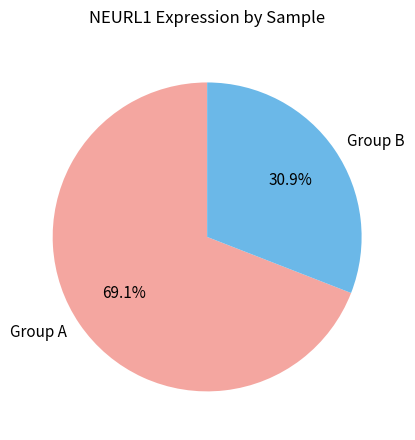

What is the largest slice in the pie chart?

Group A